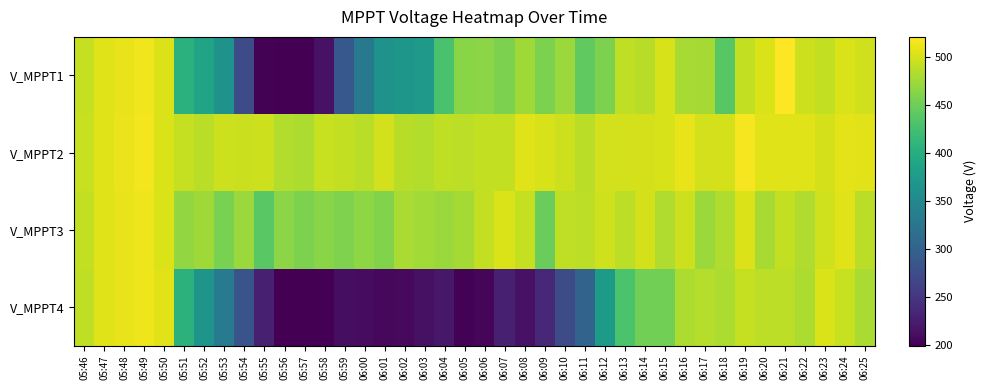

Which series has the largest range (max minus min)?

V_MPPT1